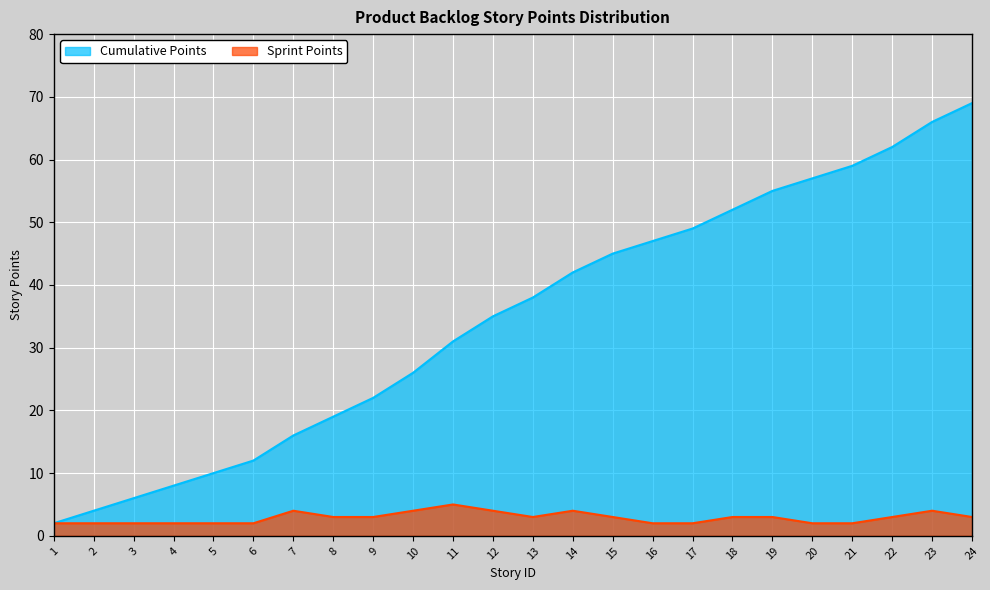

What is the highest value of the Cumulative Points series?

69